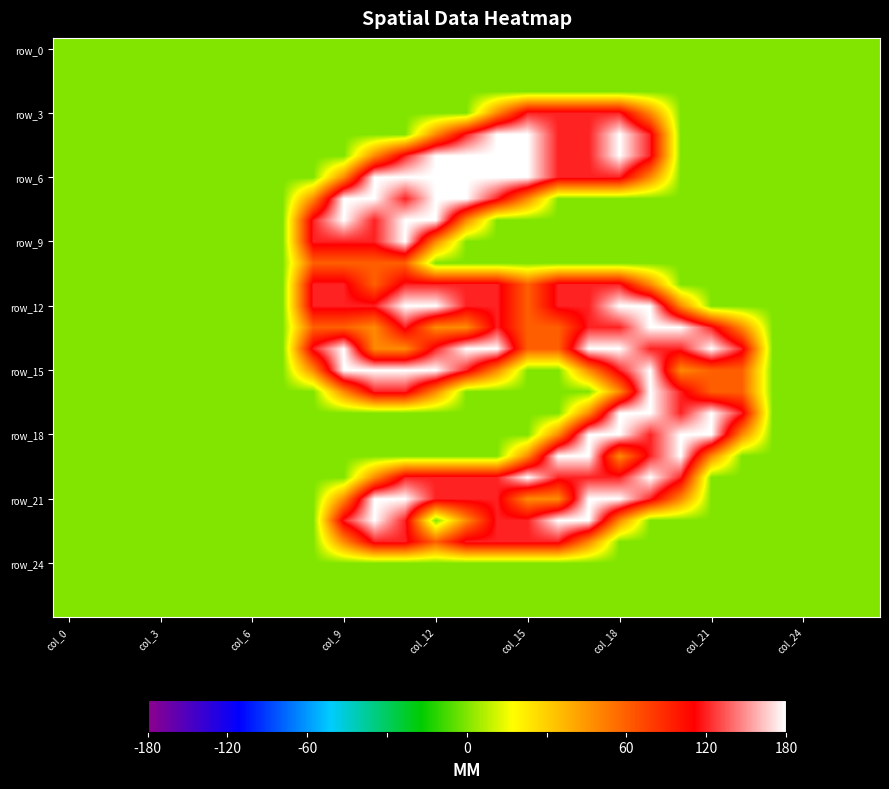

At which category does the chart reach its peak across all series?

14